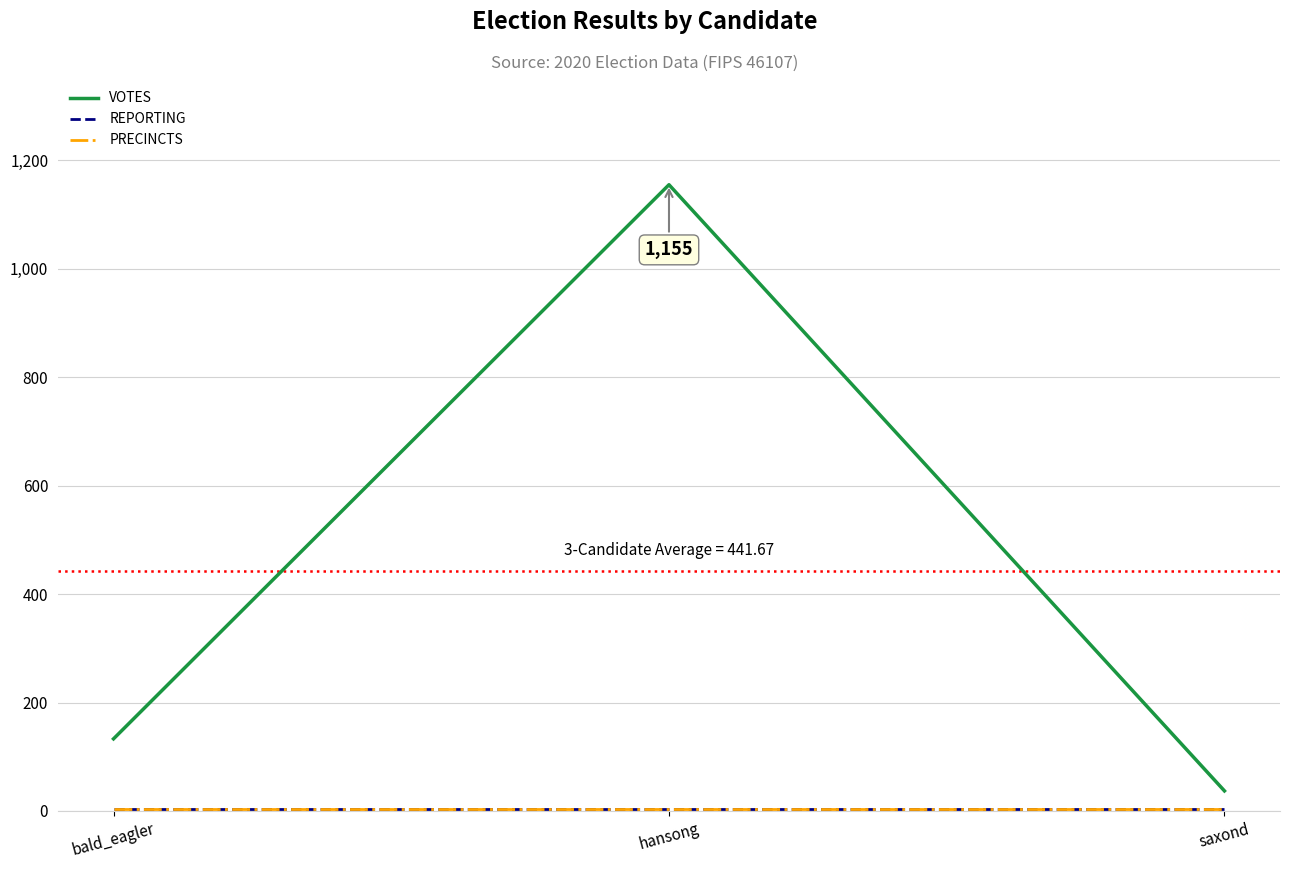

Is it true that PRECINCTS equals 3 at bald_eagler?

True